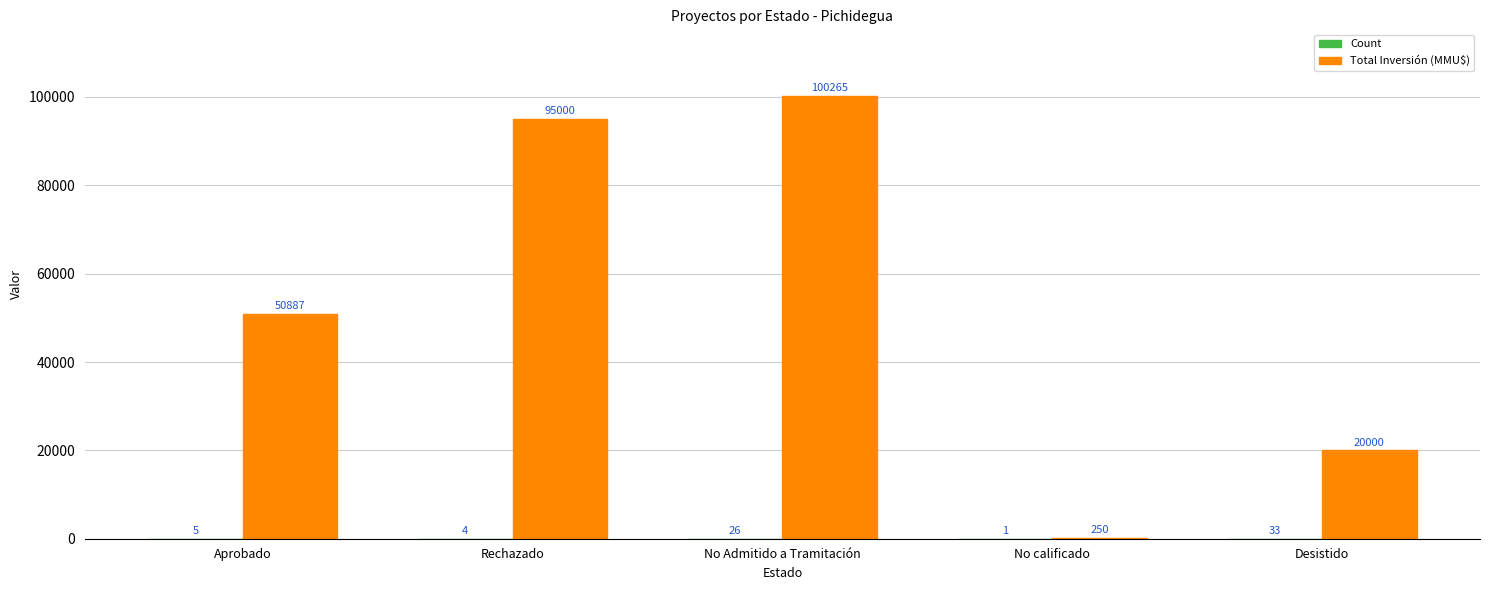

True or false: Total Inversión (MMU$) has a value of 95000 at Rechazado.

True